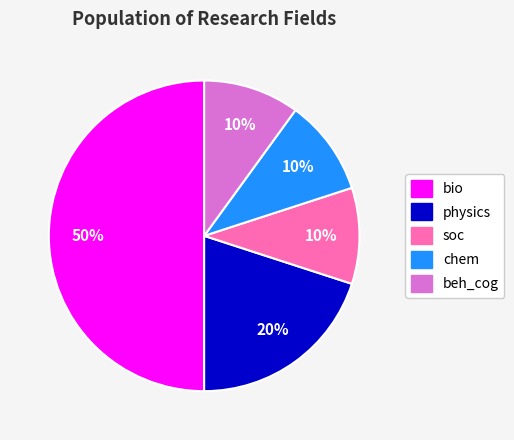

Which slice is the largest?

bio